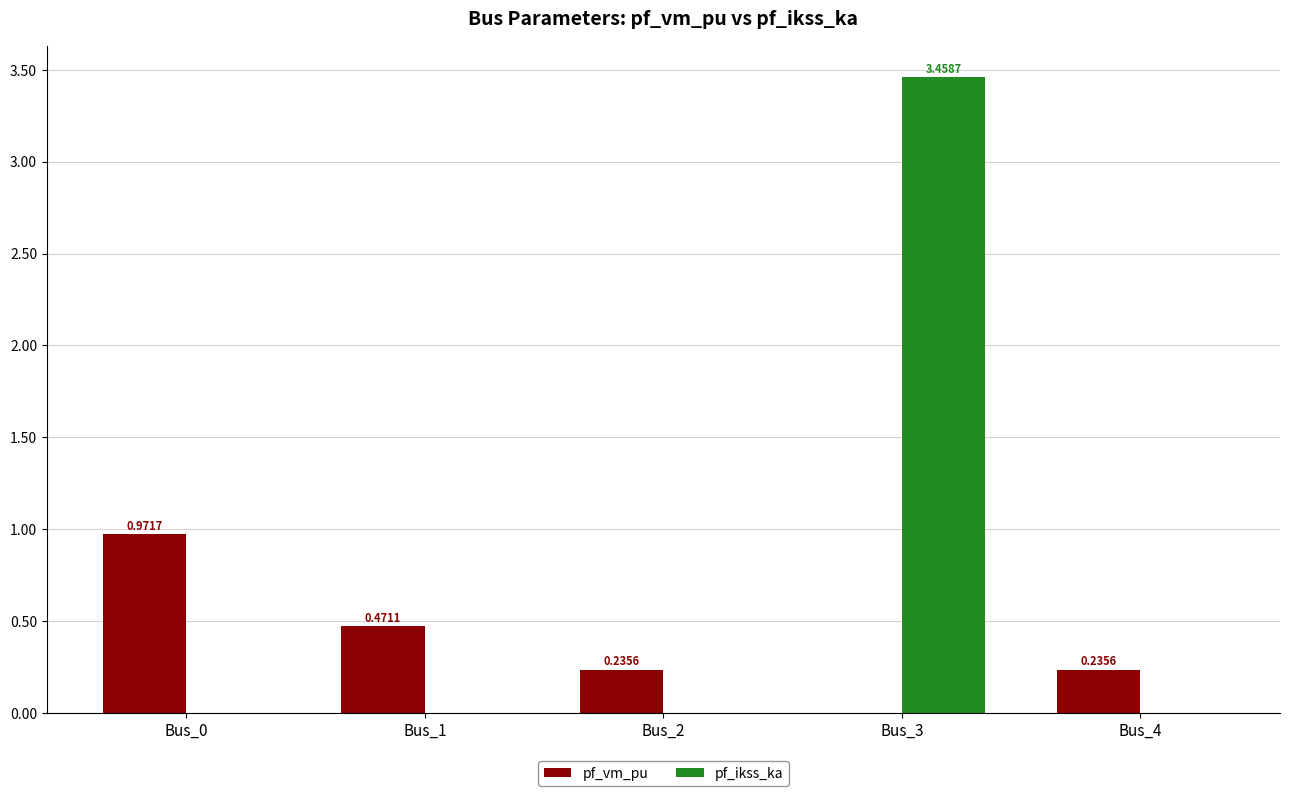

What is the sum of all pf_vm_pu values?

1.9